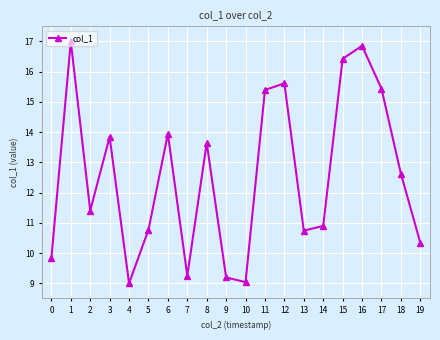

Is it true that the value at 1 is 11.8?

False